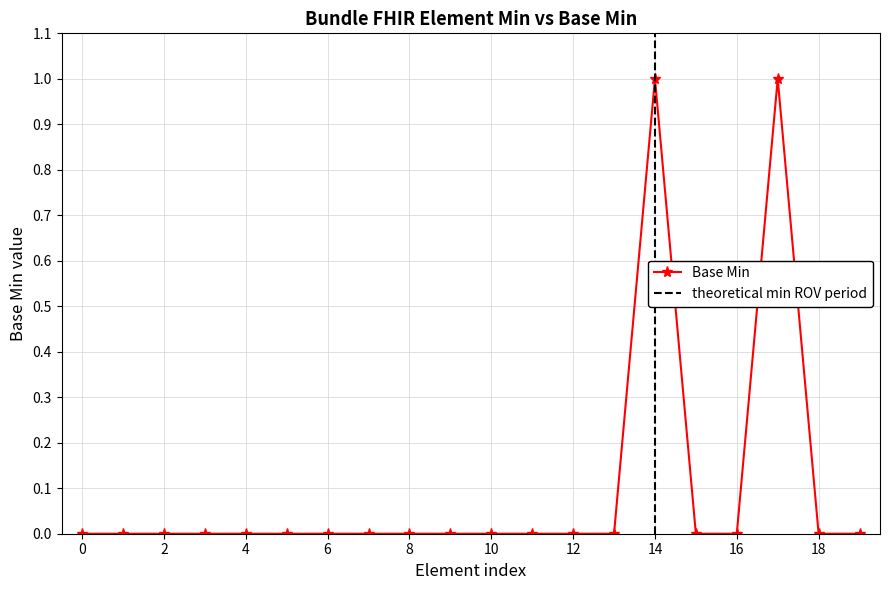

How many points are higher than both their immediate neighbors (excluding endpoints)?

2